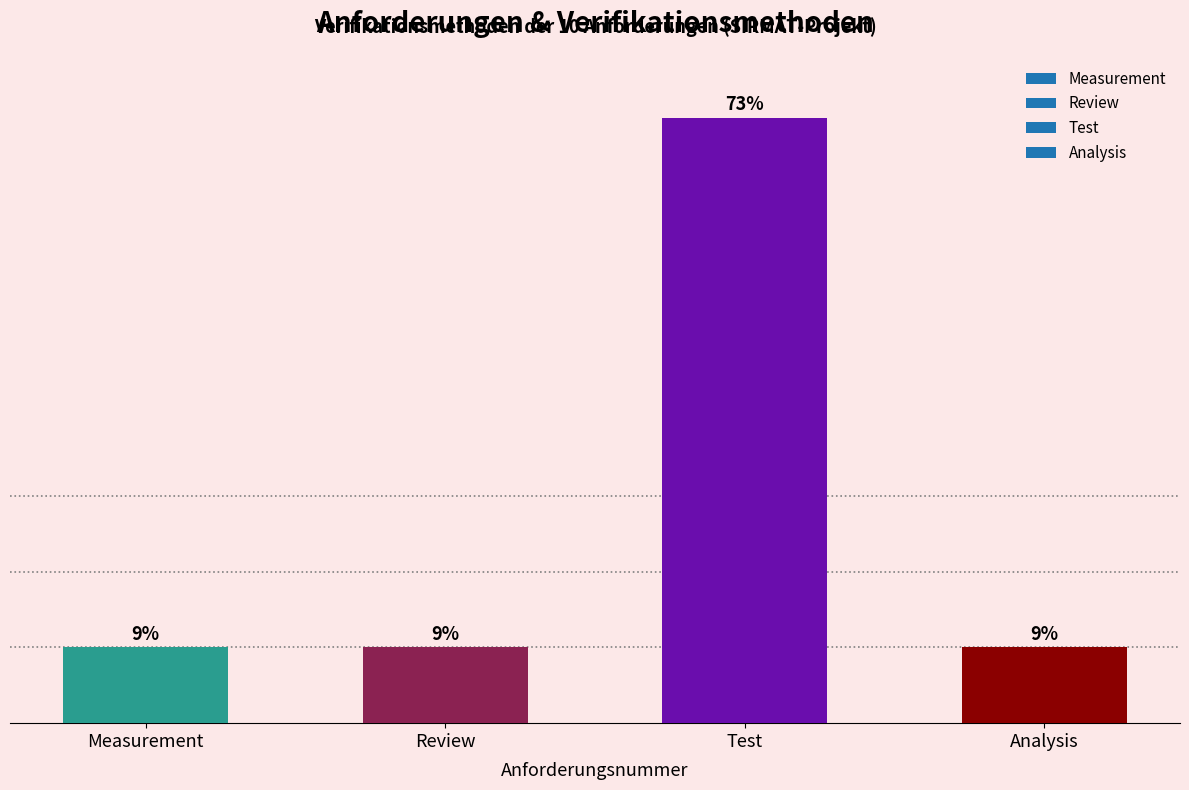

What is the smallest value displayed?

1